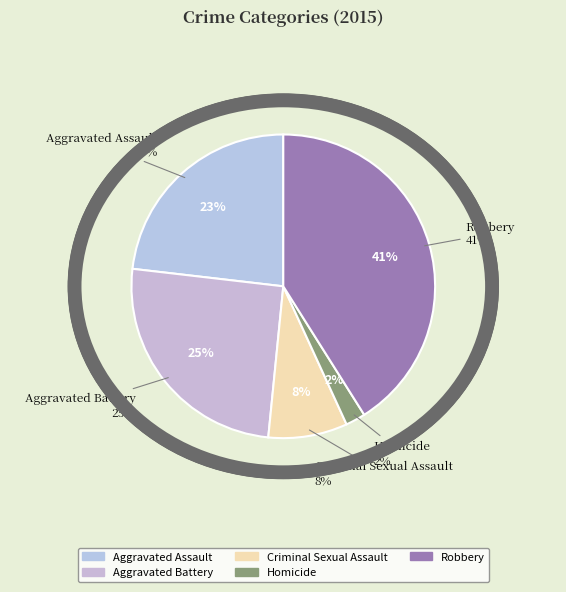

Rank the categories by value from lowest to highest.

Homicide, Criminal Sexual Assault, Aggravated Assault, Aggravated Battery, Robbery